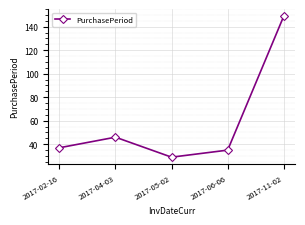

Reading left to right, transcribe all the data shown in this chart.

2017-02-16=37	2017-04-03=46	2017-05-02=29	2017-06-06=35	2017-11-02=149